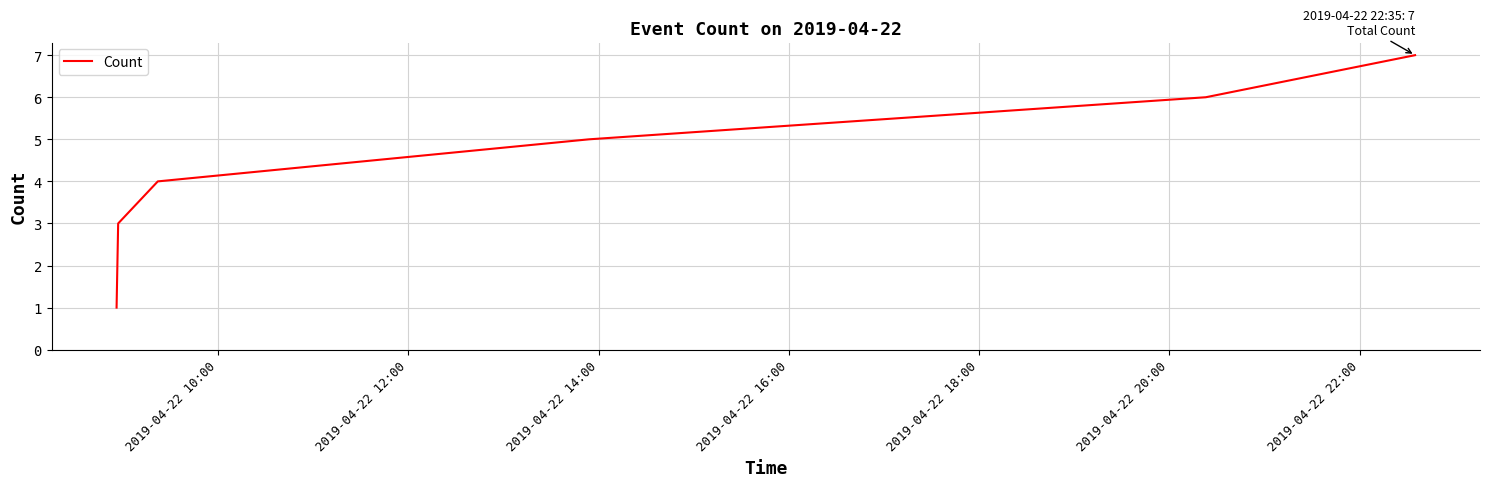

What is the maximum value shown in the chart?

7